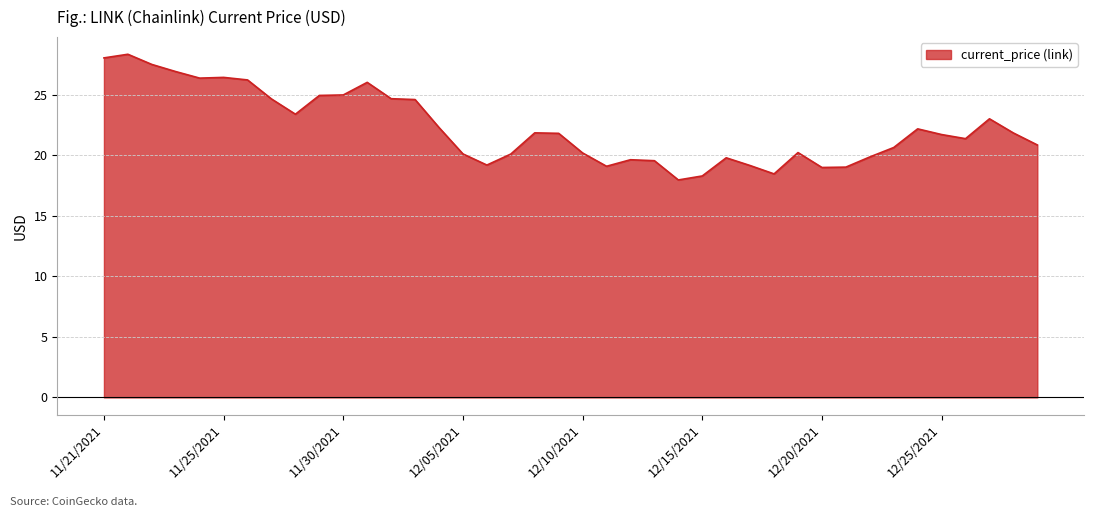

What is the difference between the maximum and minimum values?

10.4